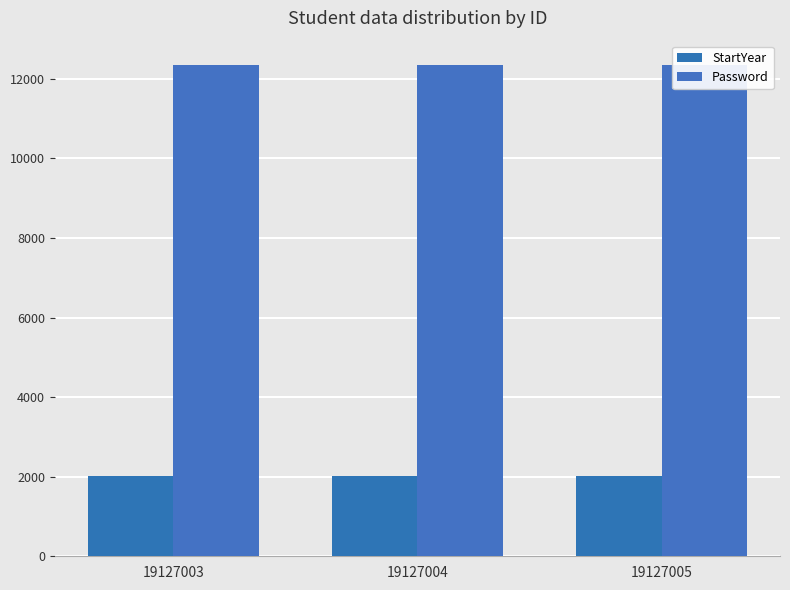

Is the value of StartYear at 19127004 greater than the value of Password at 19127003?

No